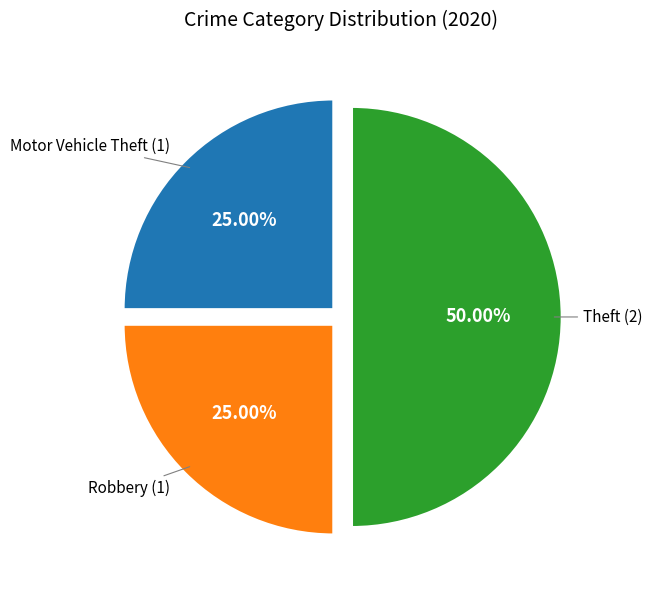

Rank the categories by value from lowest to highest.

Motor Vehicle Theft, Robbery, Theft